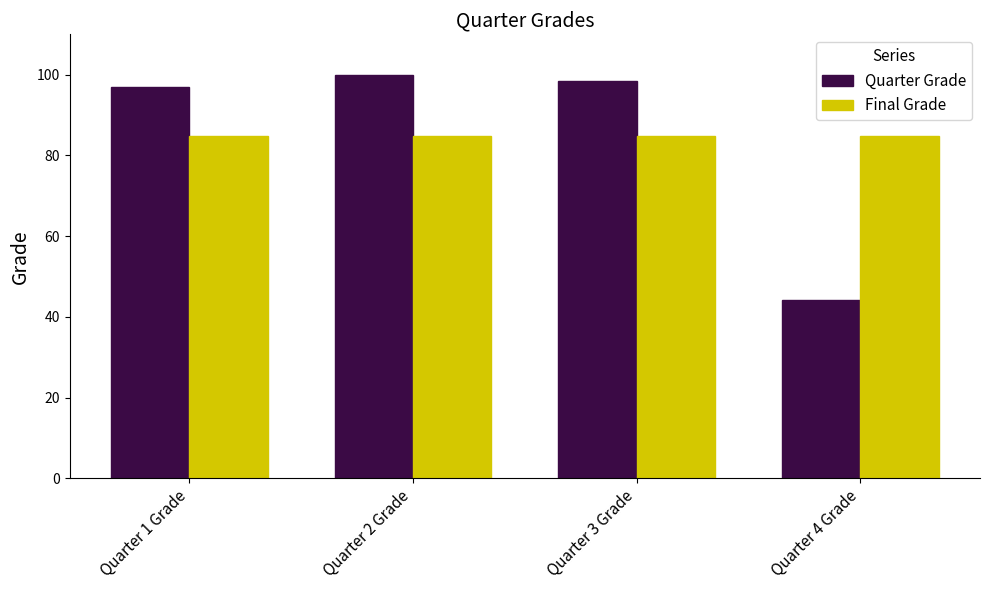

The value of Final Grade at Quarter 2 Grade is 128.4. True or false?

False